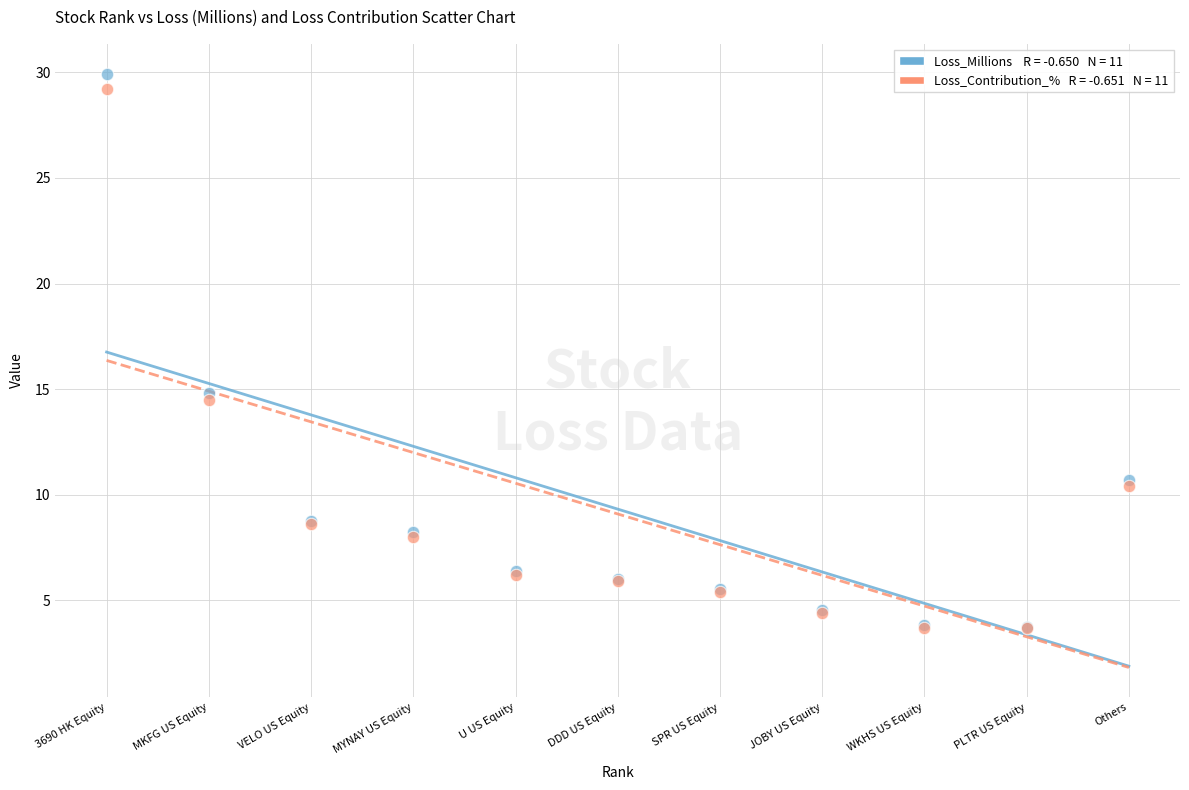

Across all series, what Y value is closest to 16?

14.8